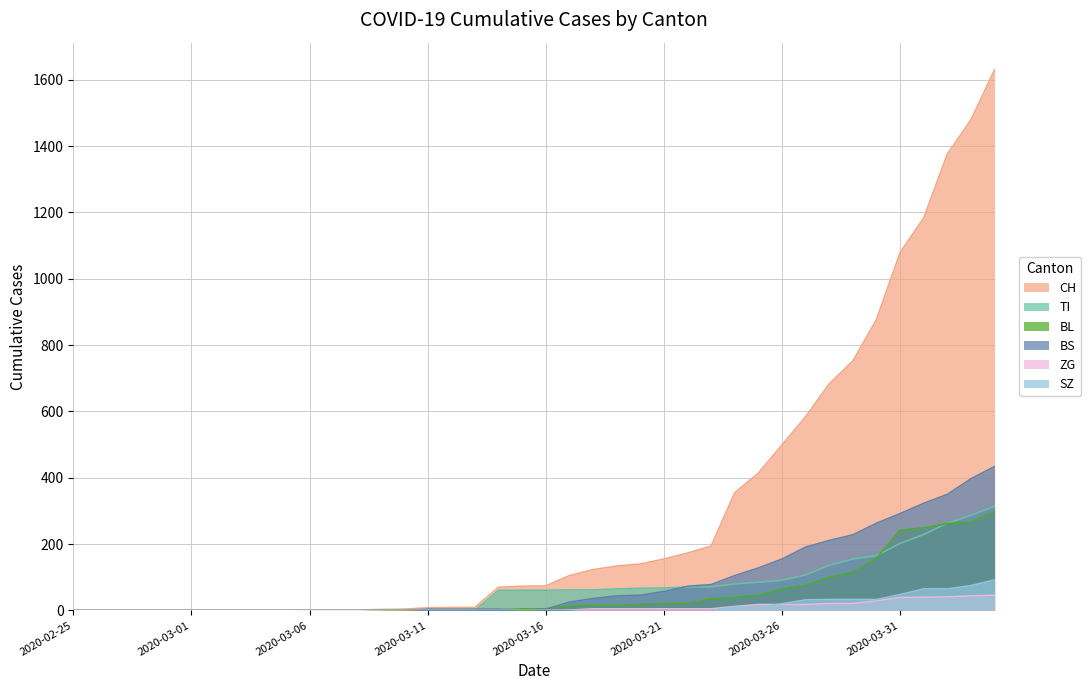

How many positive values does the BS series have?

24